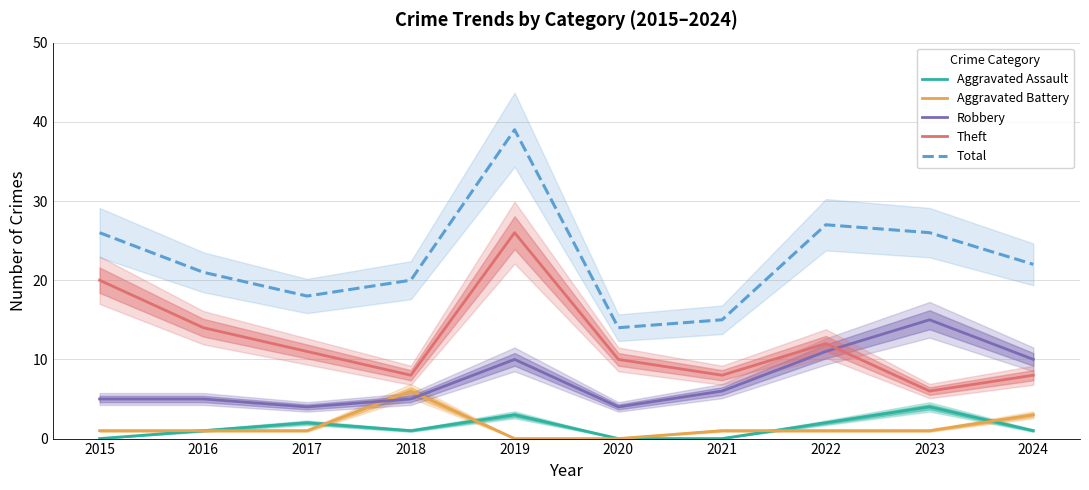

How many interior local valleys does the Theft series have?

3